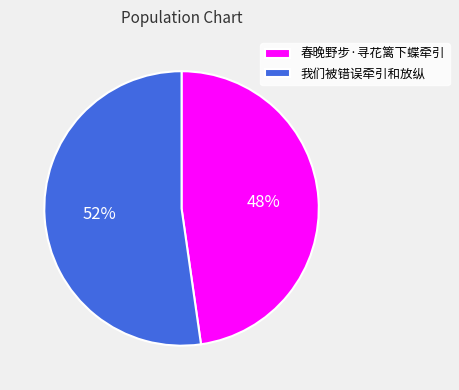

Between 春晚野步·寻花篱下蝶牵引 and 我们被错误牵引和放纵, which is larger?

我们被错误牵引和放纵